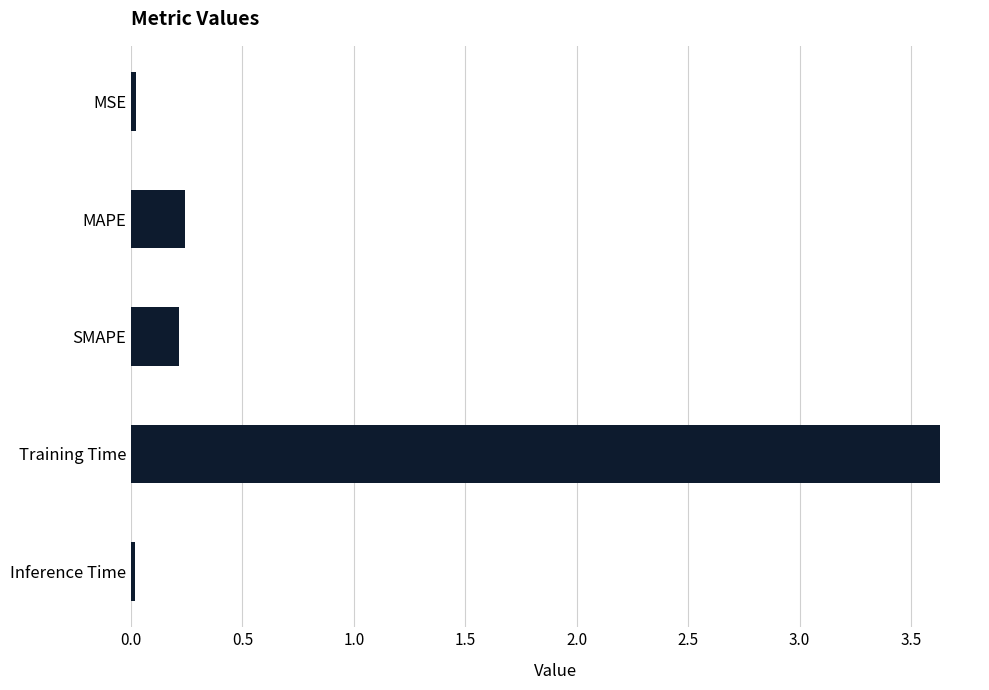

What is the maximum value shown in the chart?

3.6